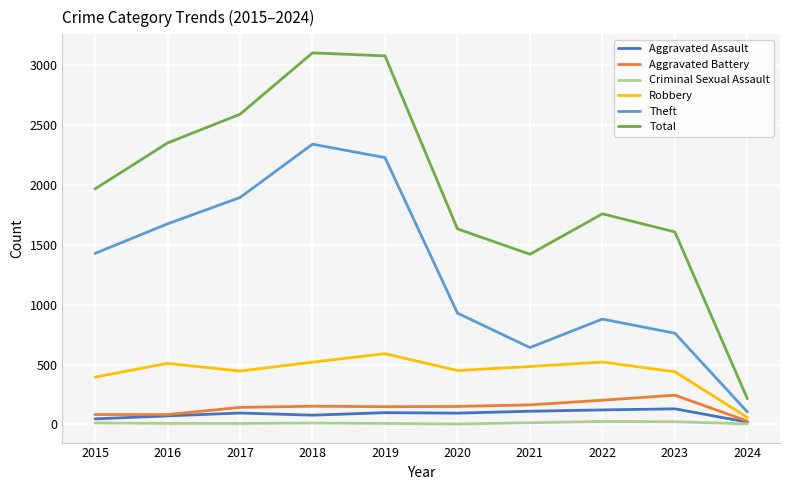

Does the chart display data point markers on the line(s)?

No